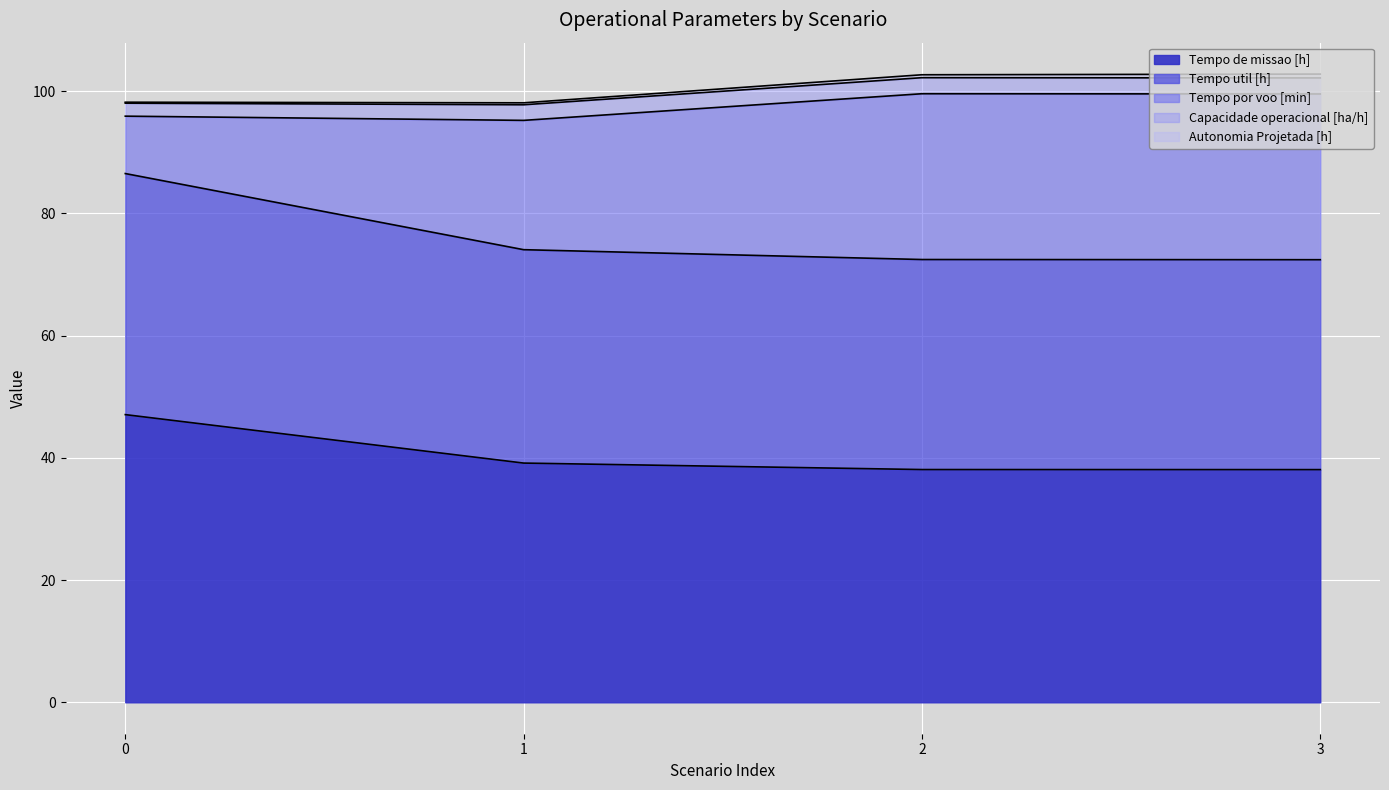

At which category does Tempo por voo [min] reach its first local peak?

2